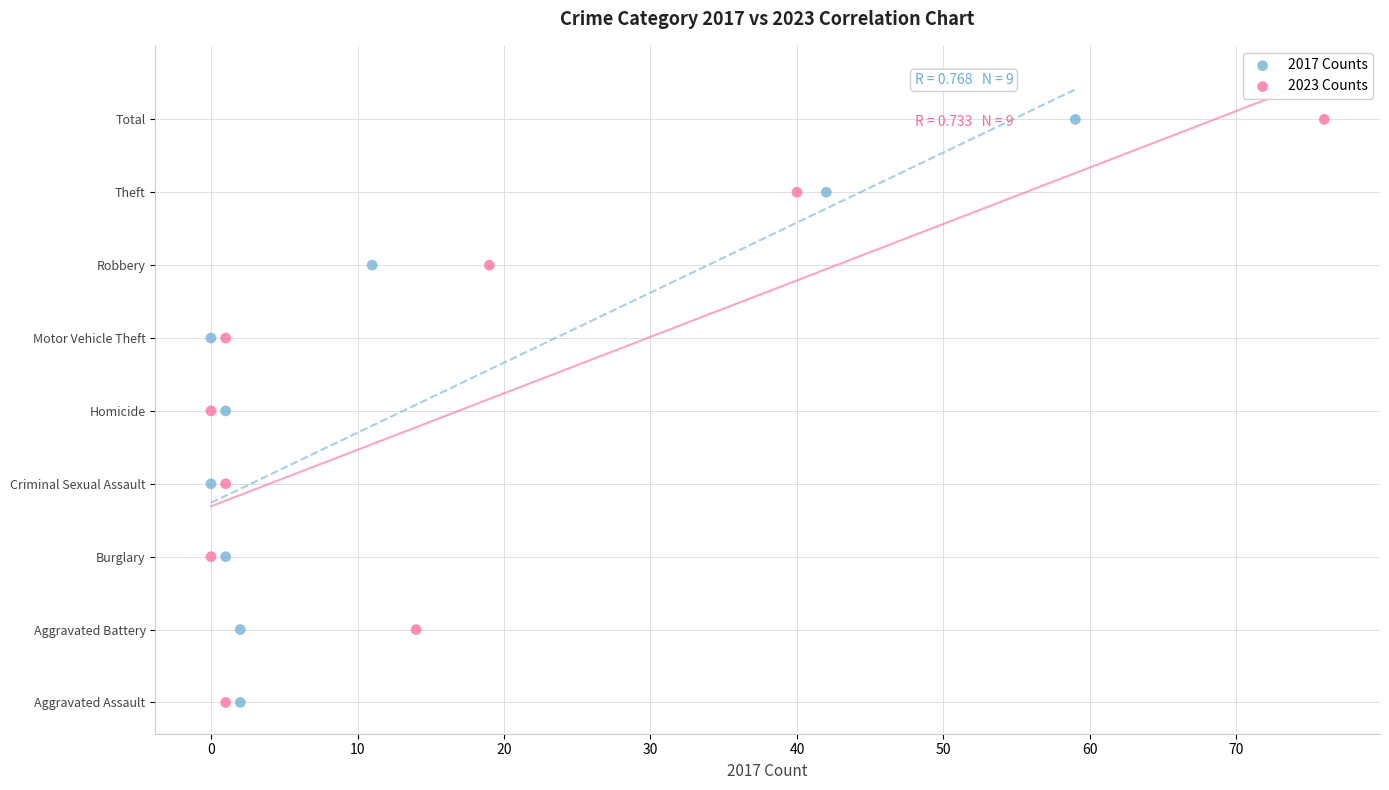

What are all the series names shown in the legend?

2017 Counts, 2023 Counts